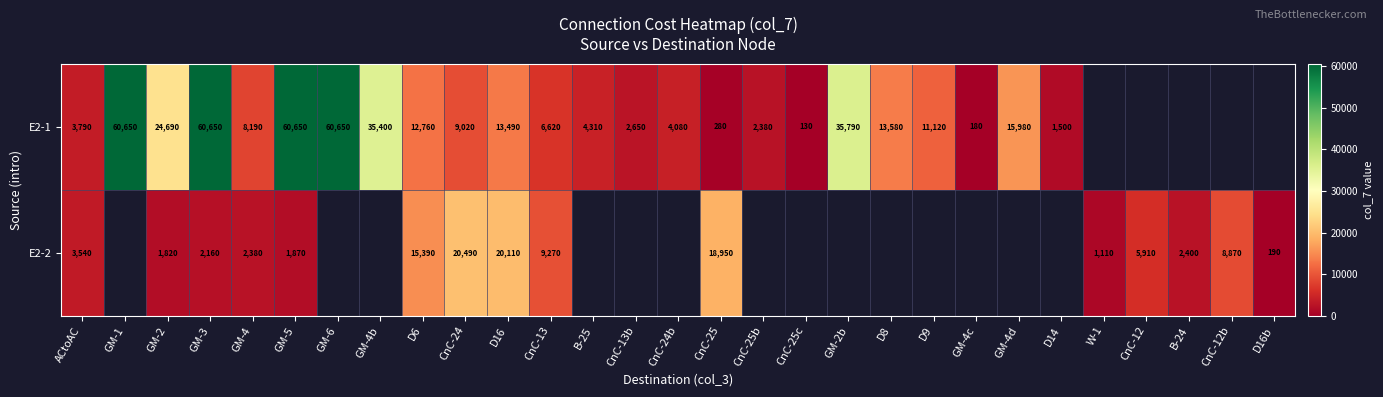

What is the total value across all series at CnC-13?

15890